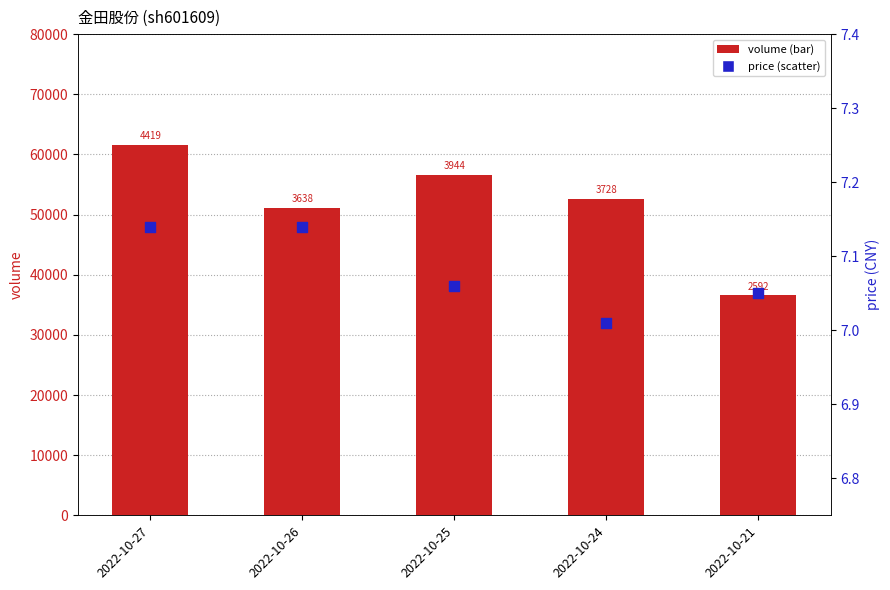

Which series has the largest total across all categories?

volume